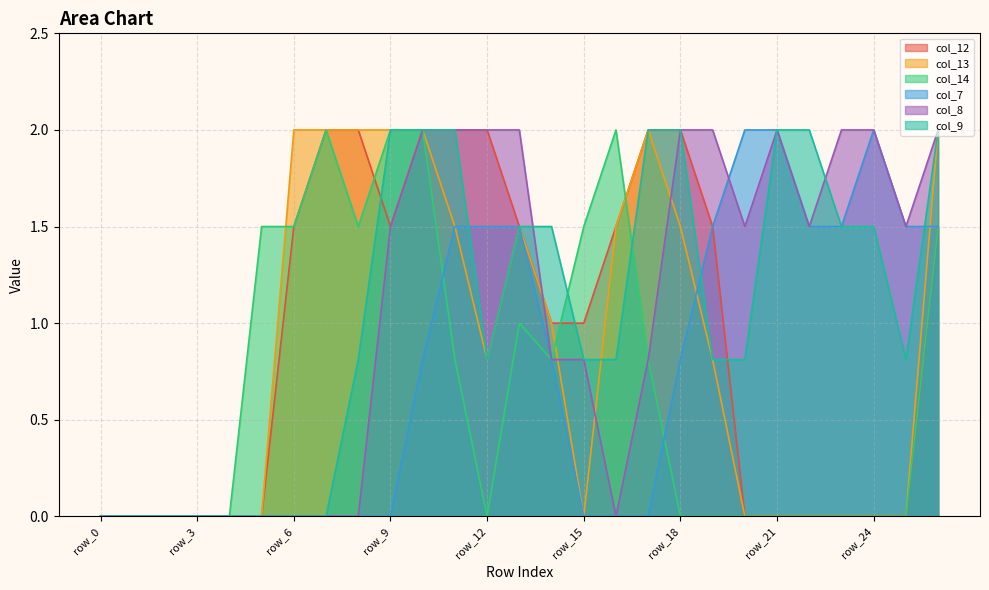

List the labels in order of col_7 value, largest first.

row_20, row_21, row_24, row_11, row_12, row_13, row_19, row_22, row_23, row_25, row_26, row_10, row_14, row_18, row_0, row_1, row_2, row_3, row_4, row_5, row_6, row_7, row_8, row_9, row_15, row_16, row_17